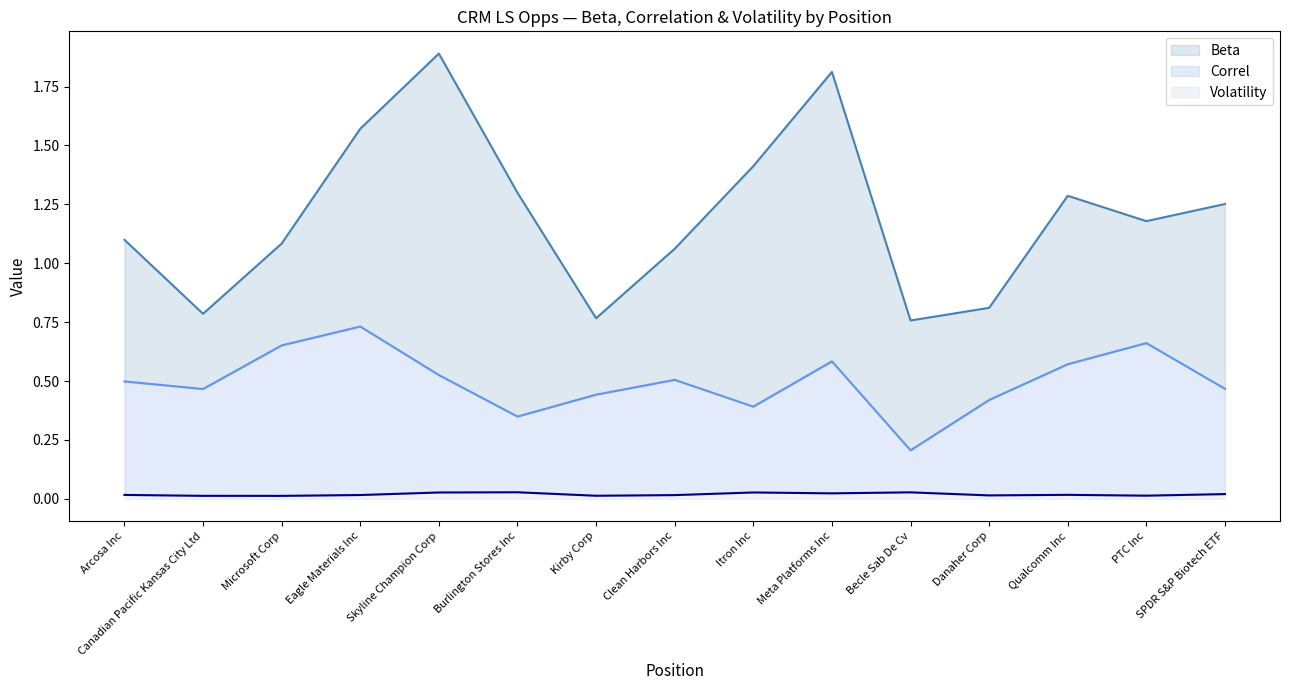

True or false: Beta and Correl intersect in this chart.

False